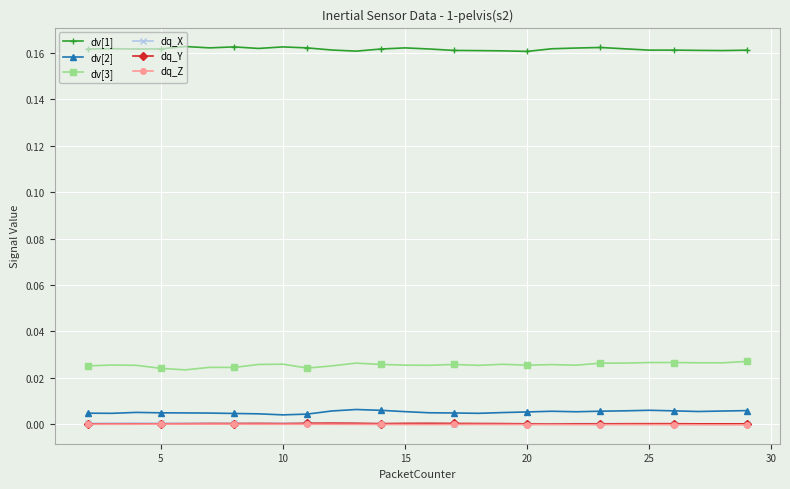

True or false: dq_Z has more than 1 interior local peaks.

True